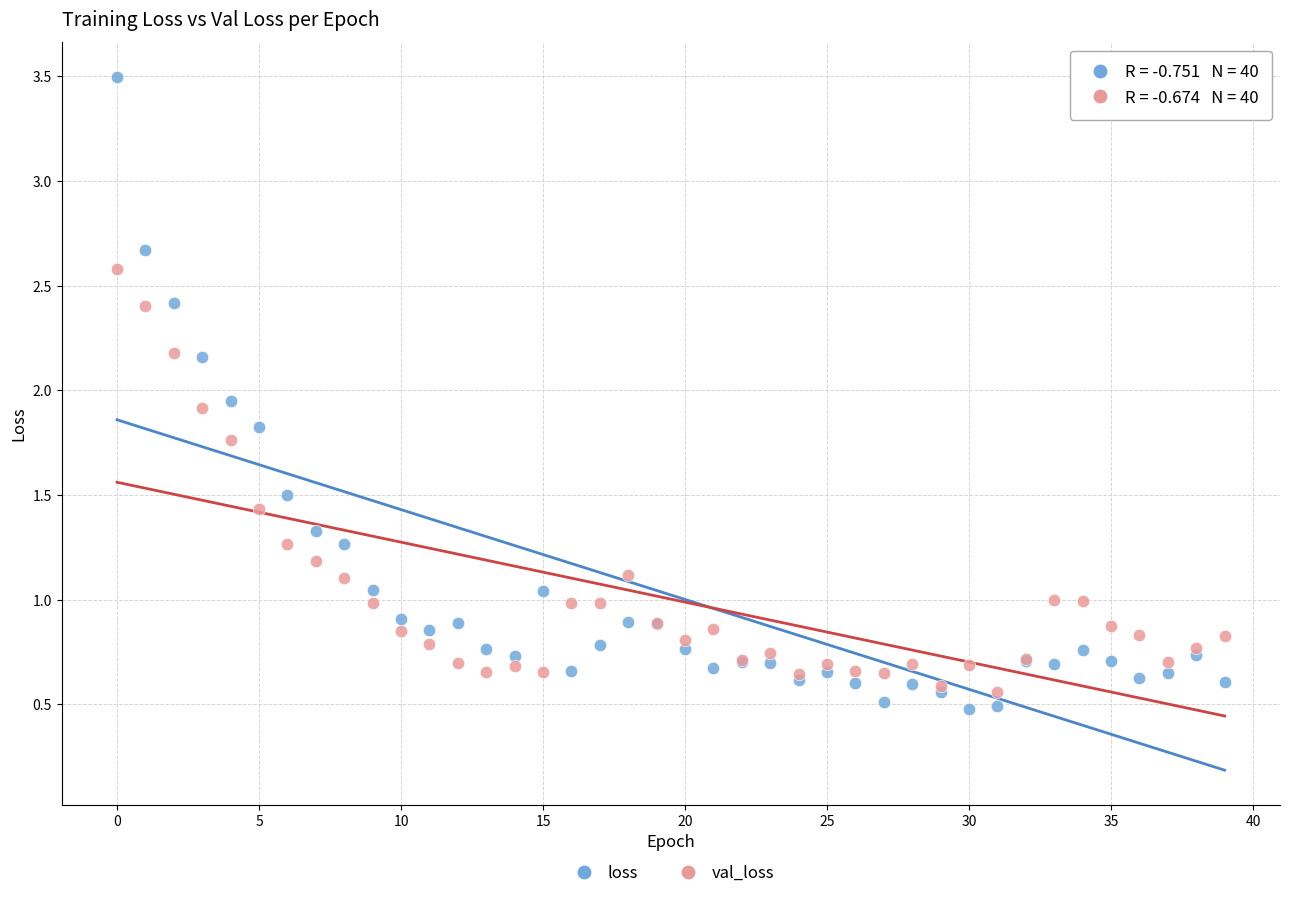

Which series has the largest Y range (max minus min)?

loss